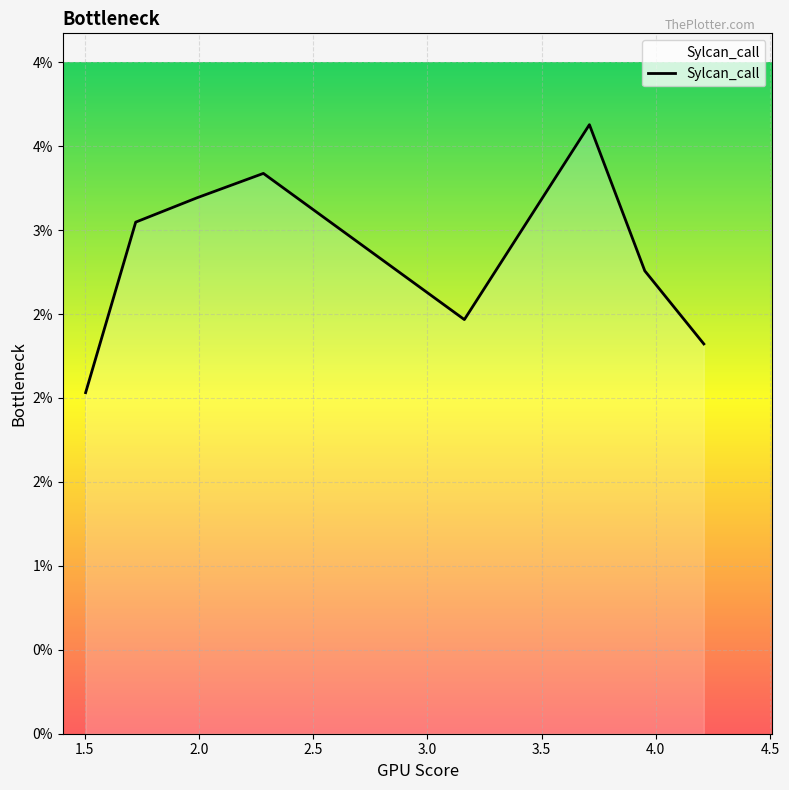

Is this an area chart (filled region under the line)?

Yes